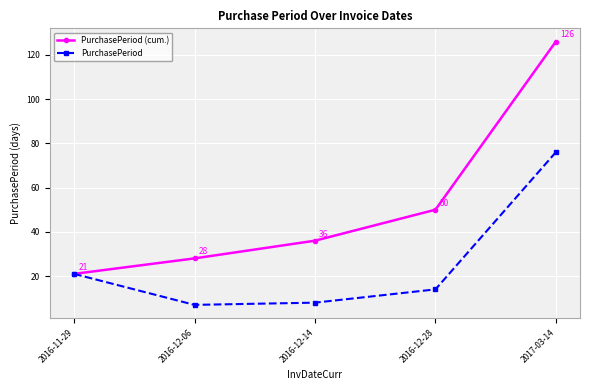

At which category is the sum across all series the highest?

2017-03-14